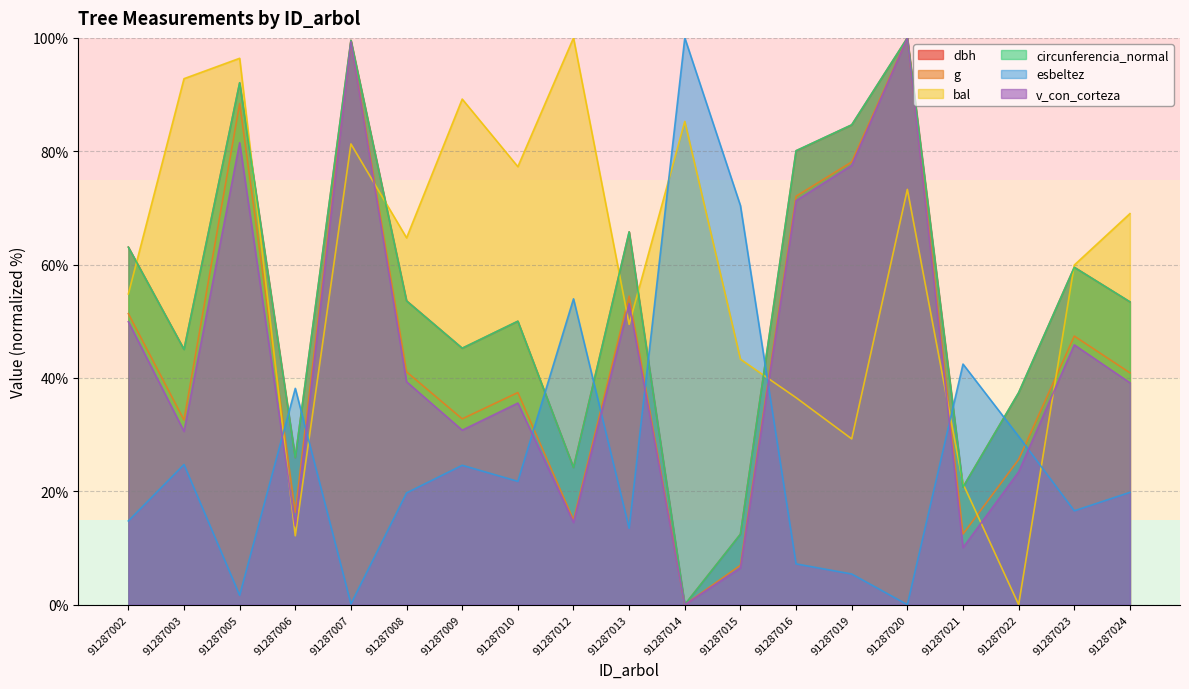

At which category does g reach its first local valley?

91287003